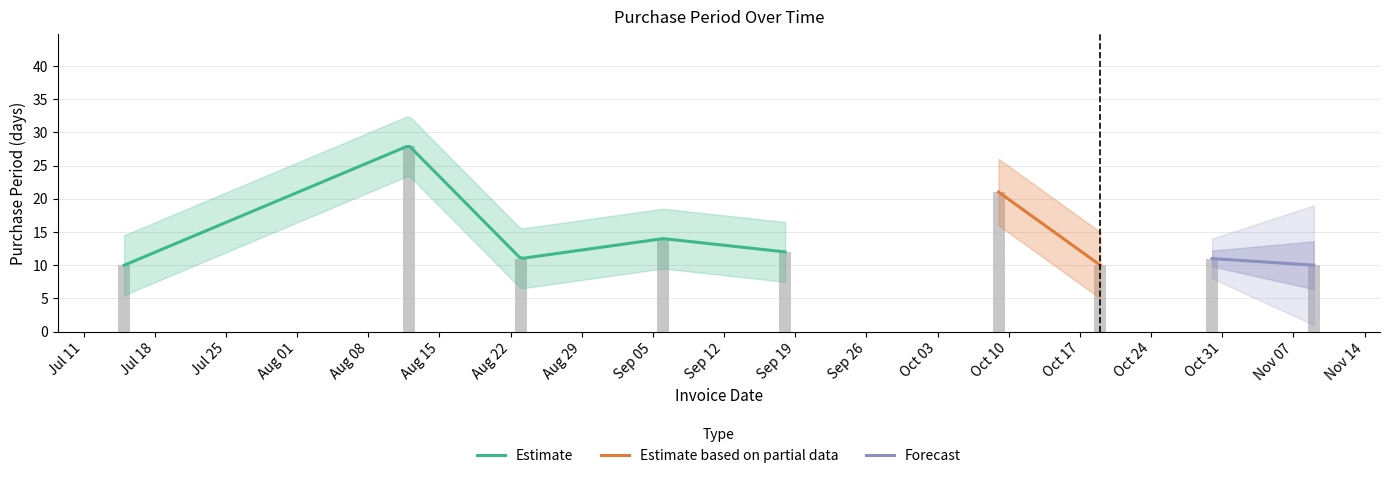

Where does the data first go above 11?

2017-08-12